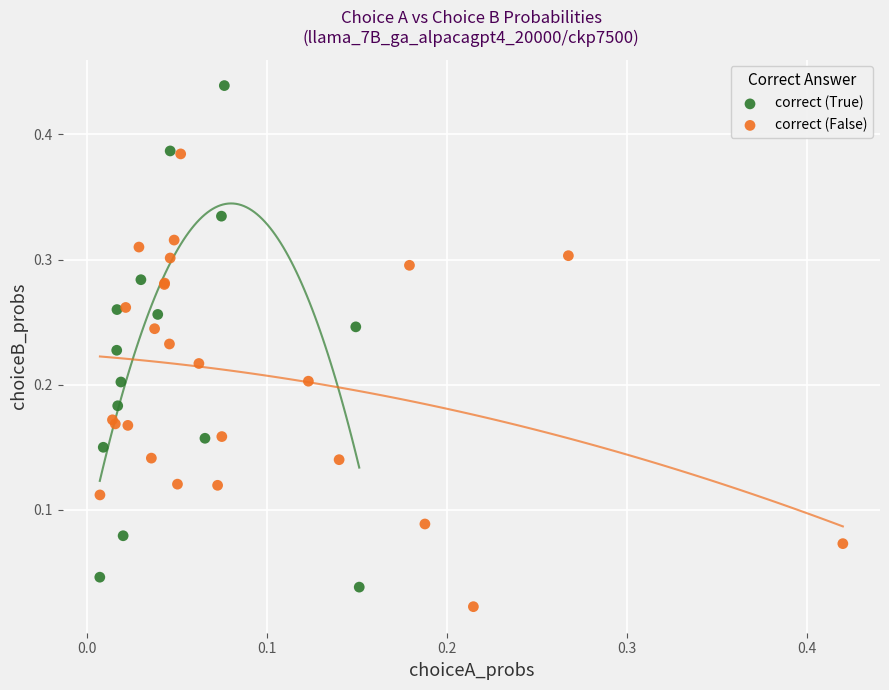

What are all the series names shown in the legend?

correct (True), correct (False)